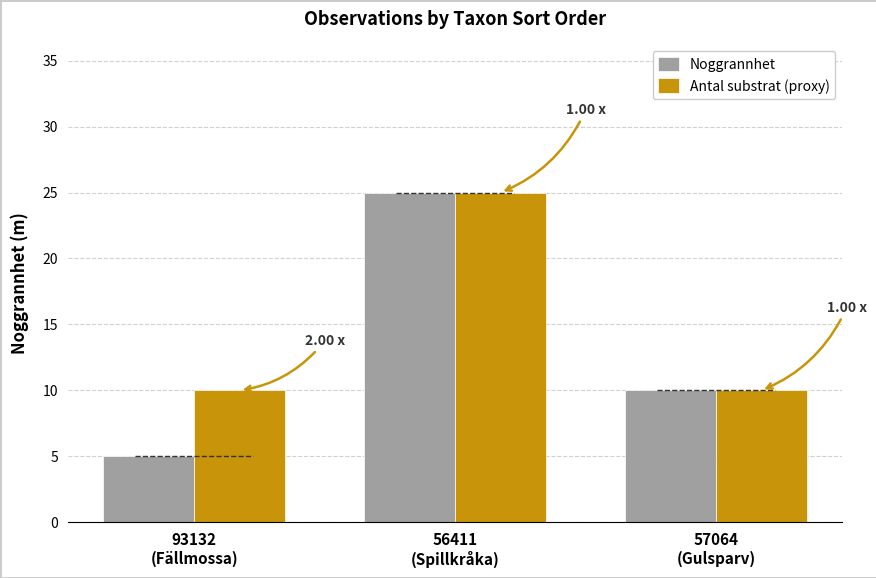

What is the approximate value of Noggrannhet at 57064
(Gulsparv), to the nearest 5?

10